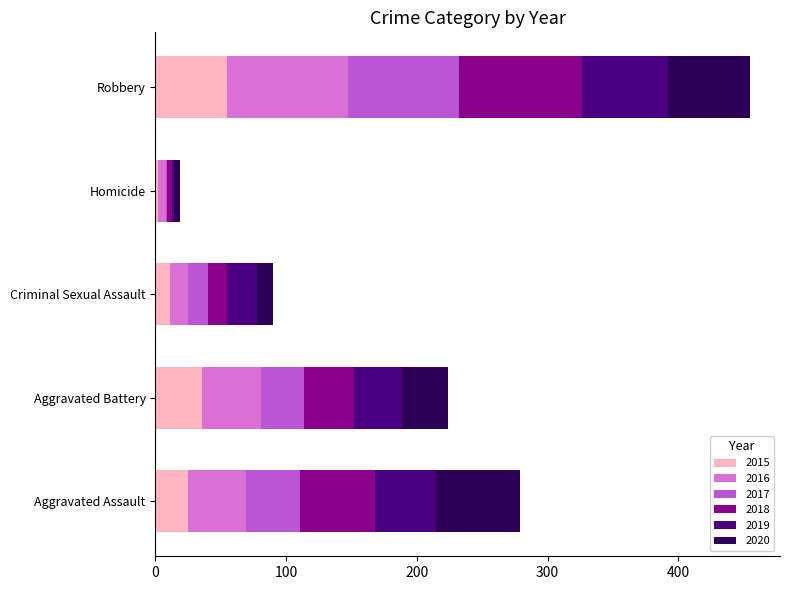

What is the sum of all 2015 values?

129